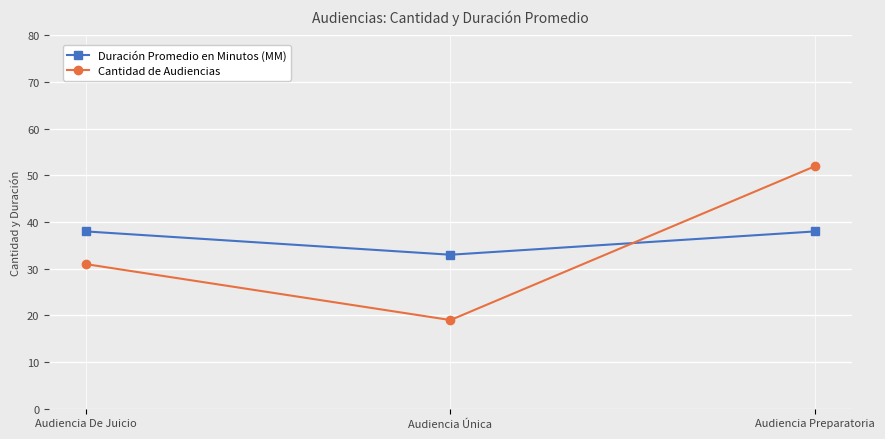

At how many categories does at least one series exceed 47?

1